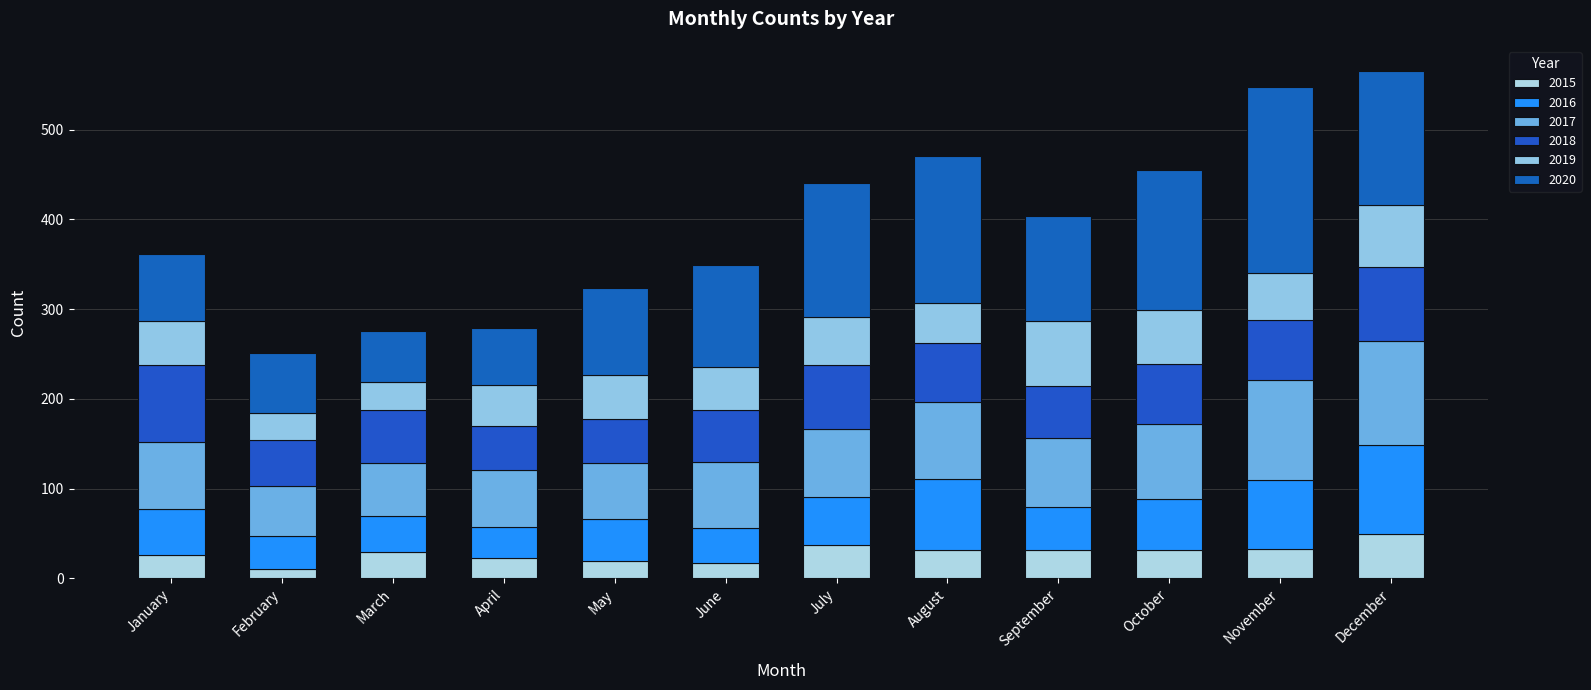

Count the number of data series in this chart.

6